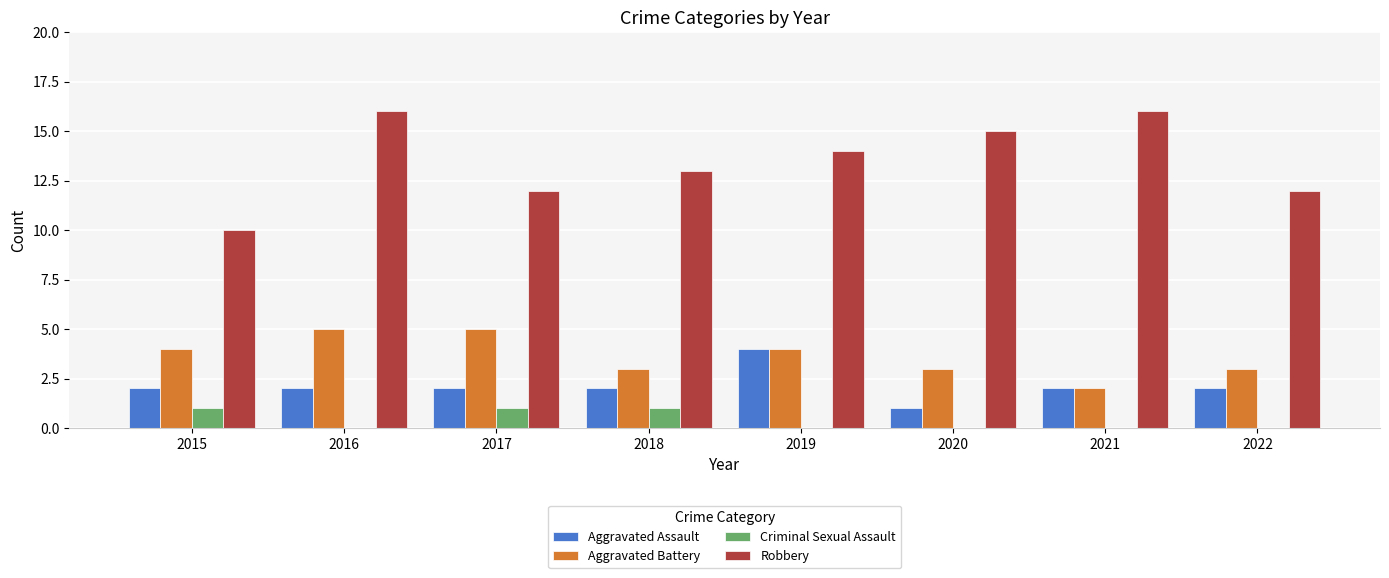

What is the sum of the Robbery values at 2022 and 2019?

26